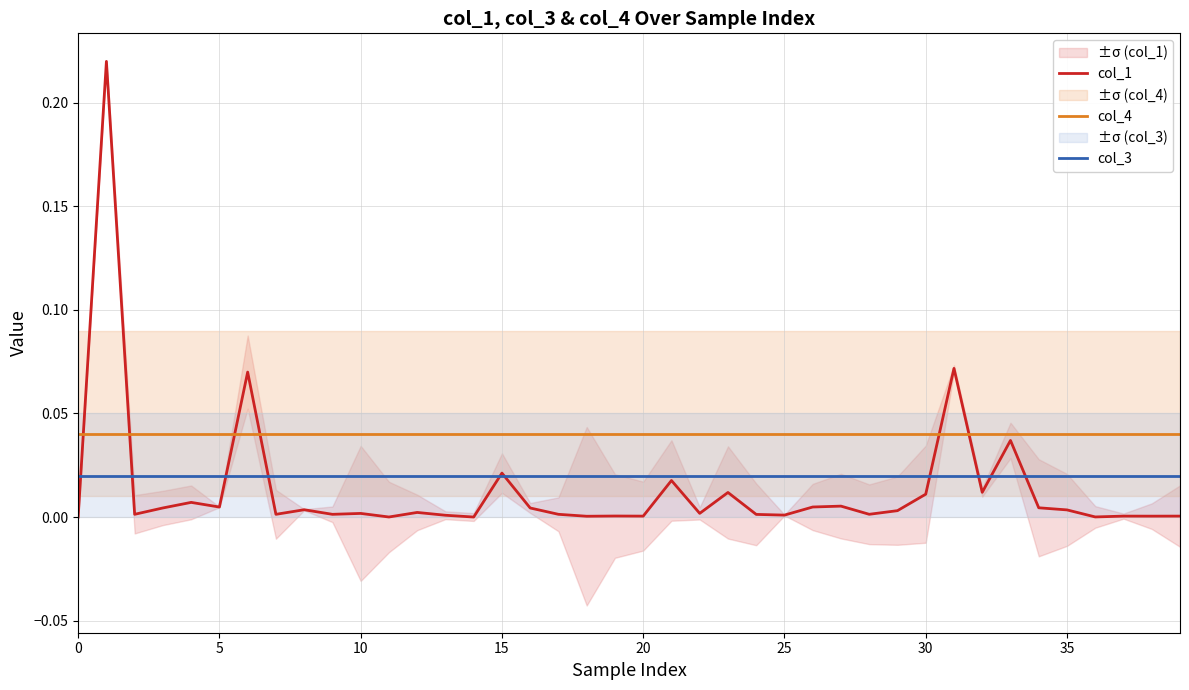

Between 35 and 28, which is larger?

35